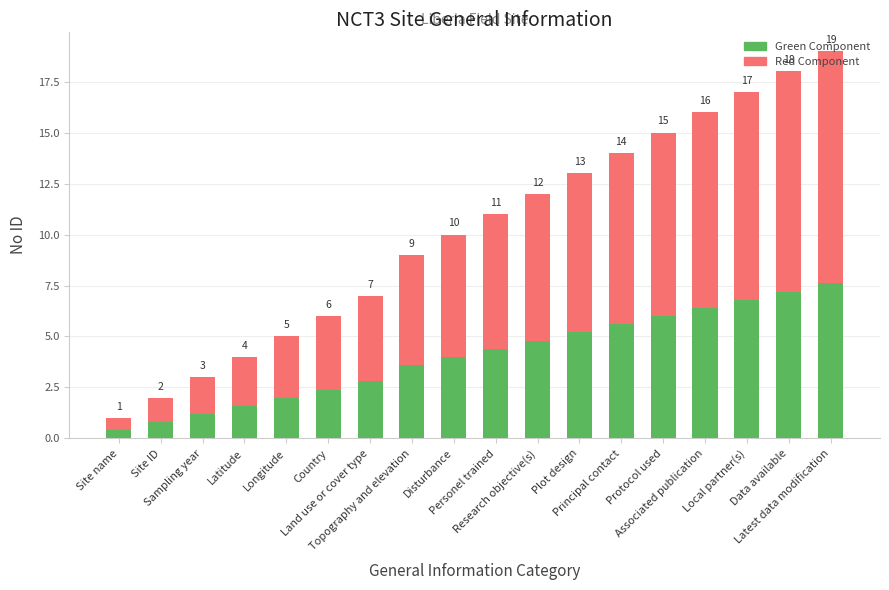

Rank the series by their maximum value, from lowest to highest.

Green Component, Red Component